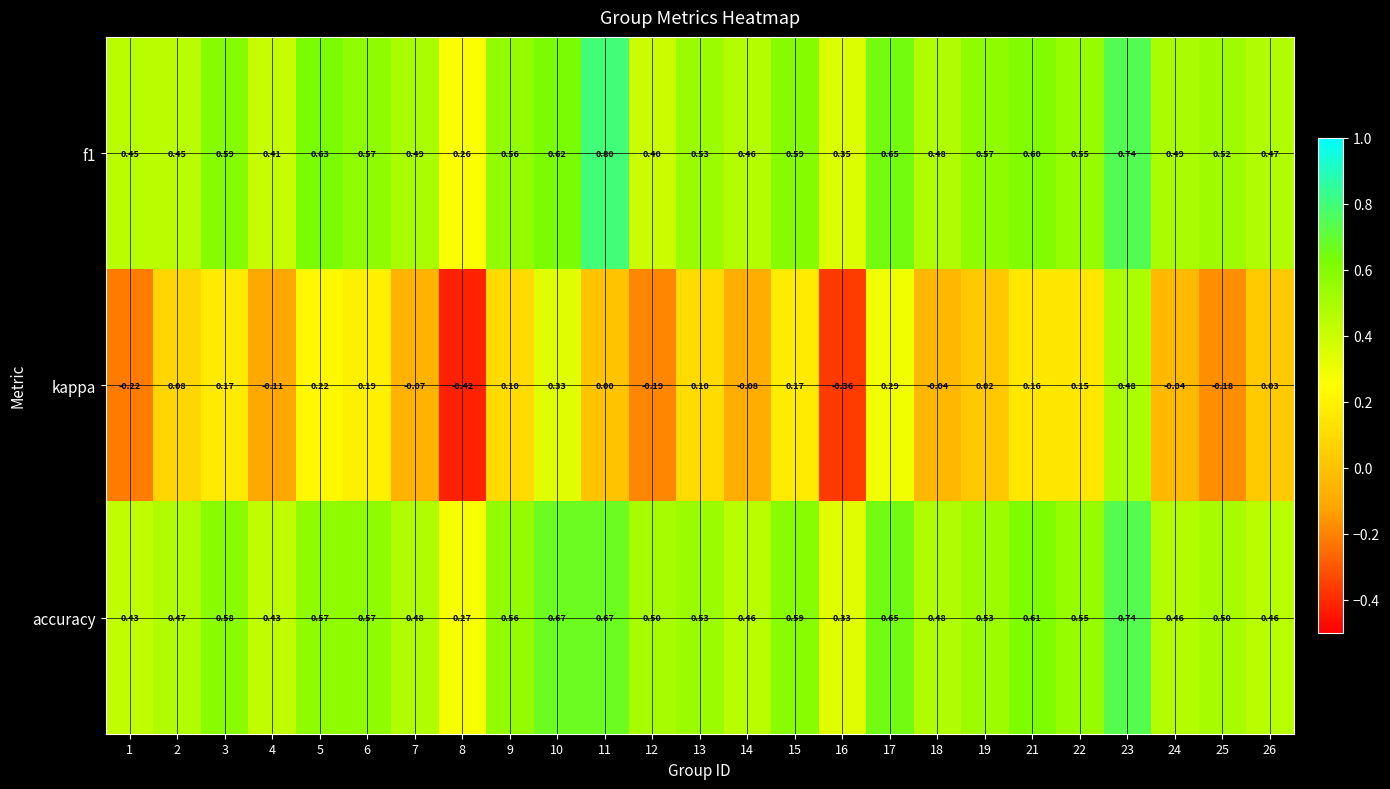

Between 7 and 16, which series saw the biggest shift?

kappa